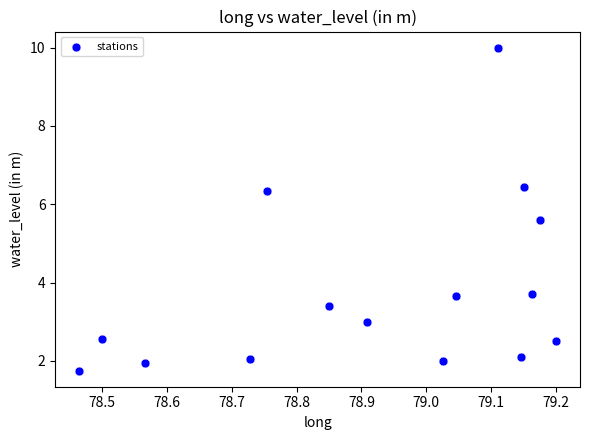

What is the range of X values (max minus min)?

0.7